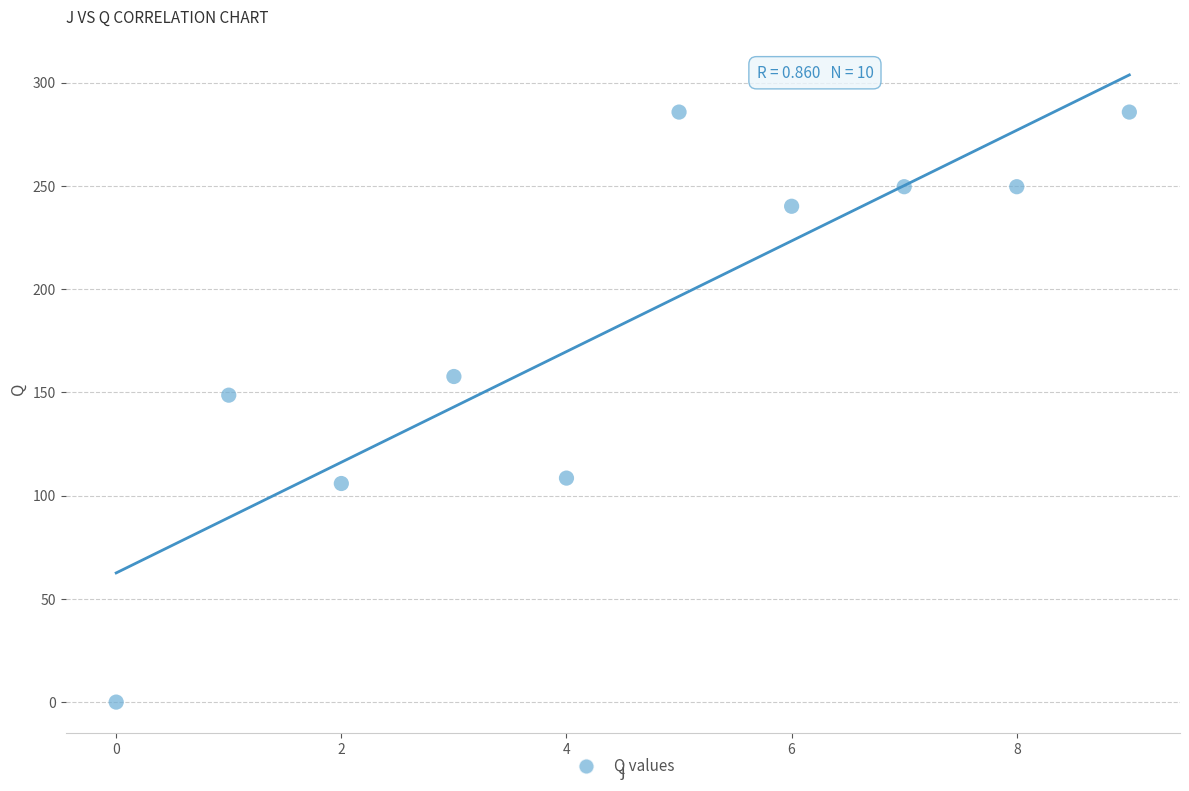

What Y value in the scatter plot is closest to 142?

148.6